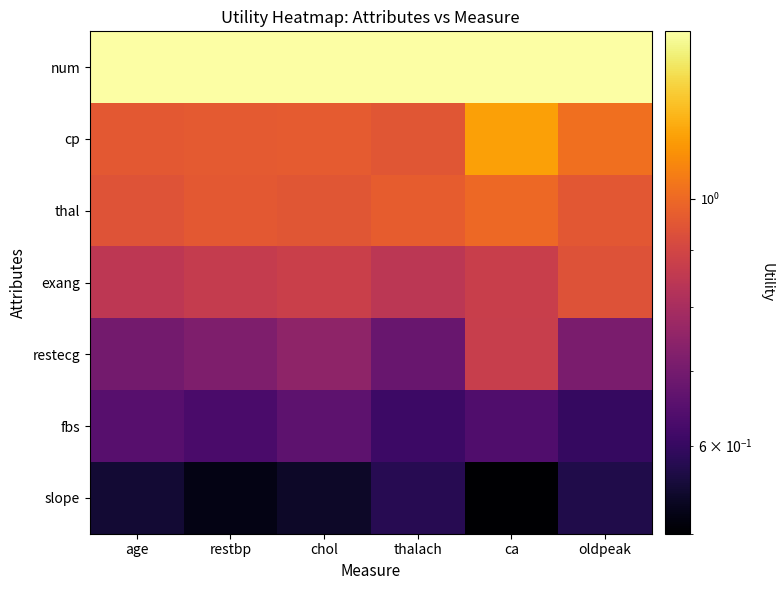

Reading left to right, list all the values displayed in this chart.

num: age=1.4	restbp=1.4	chol=1.4	thalach=1.4	ca=1.4	oldpeak=1.4
cp: age=1.0	restbp=1.0	chol=1.0	thalach=0.9	ca=1.1	oldpeak=1.0
thal: age=0.9	restbp=1.0	chol=0.9	thalach=1.0	ca=1.0	oldpeak=1.0
exang: age=0.8	restbp=0.9	chol=0.9	thalach=0.8	ca=0.9	oldpeak=0.9
restecg: age=0.7	restbp=0.7	chol=0.8	thalach=0.7	ca=0.9	oldpeak=0.7
fbs: age=0.7	restbp=0.6	chol=0.7	thalach=0.6	ca=0.6	oldpeak=0.6
slope: age=0.6	restbp=0.5	chol=0.5	thalach=0.6	ca=0.5	oldpeak=0.6